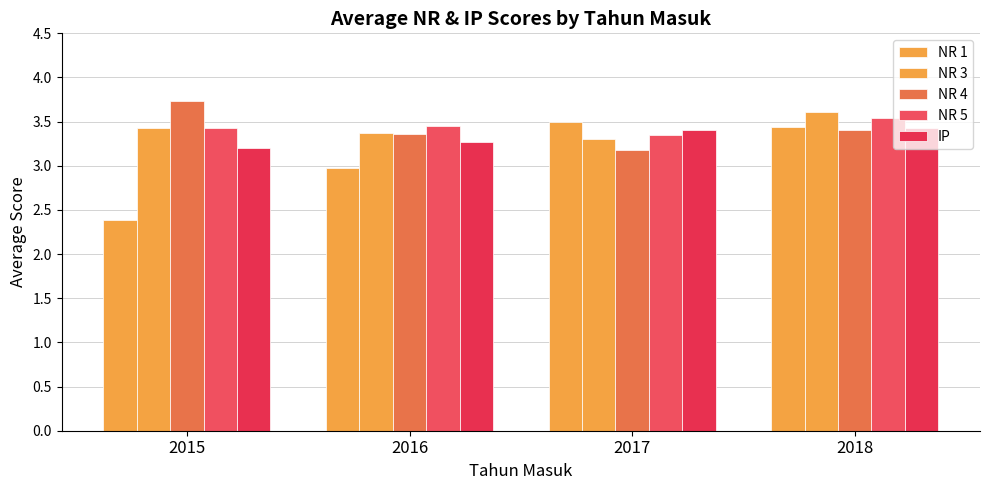

Are the bars grouped side by side (vs. stacked)?

Yes